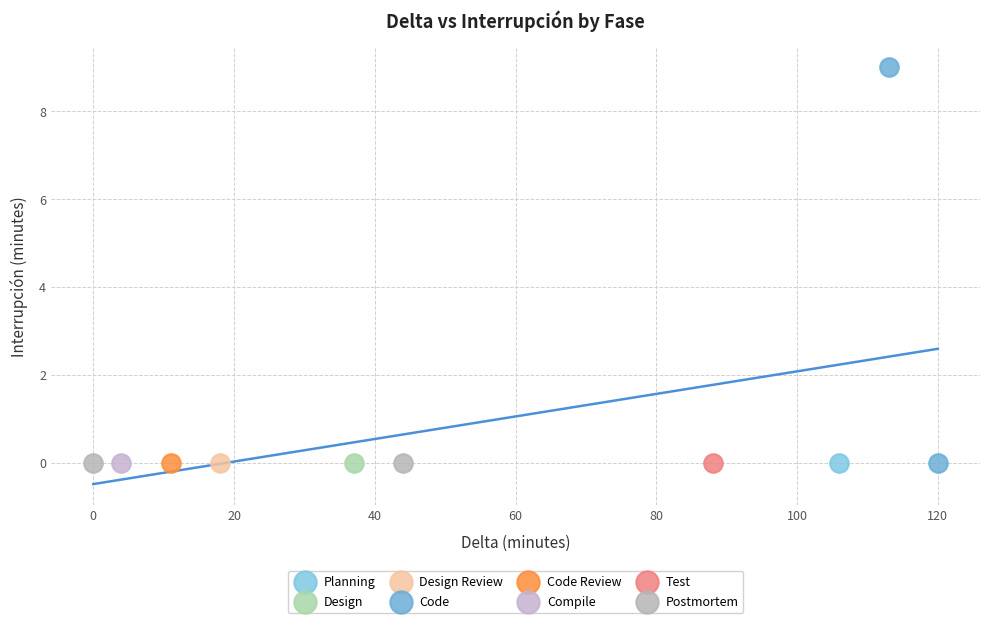

What are all the series names shown in the legend?

Planning, Design, Design Review, Code, Code Review, Compile, Test, Postmortem